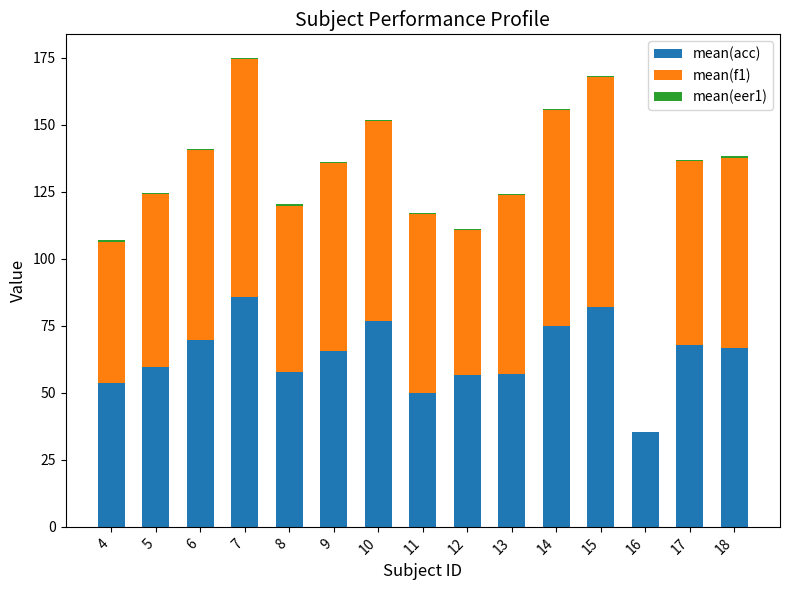

True or false: mean(eer1) has a value of 0.8 at 15.

False